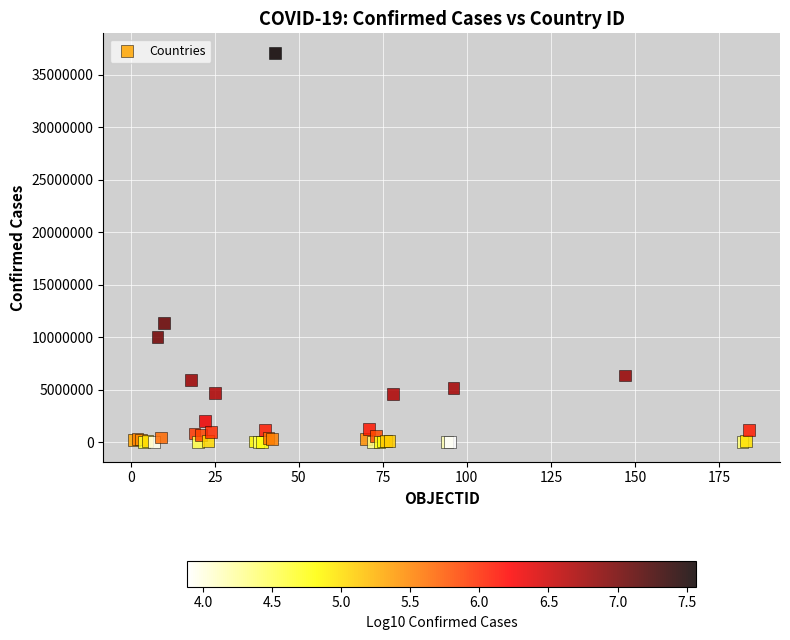

What Y value in the scatter plot is closest to 18544443?

11385534